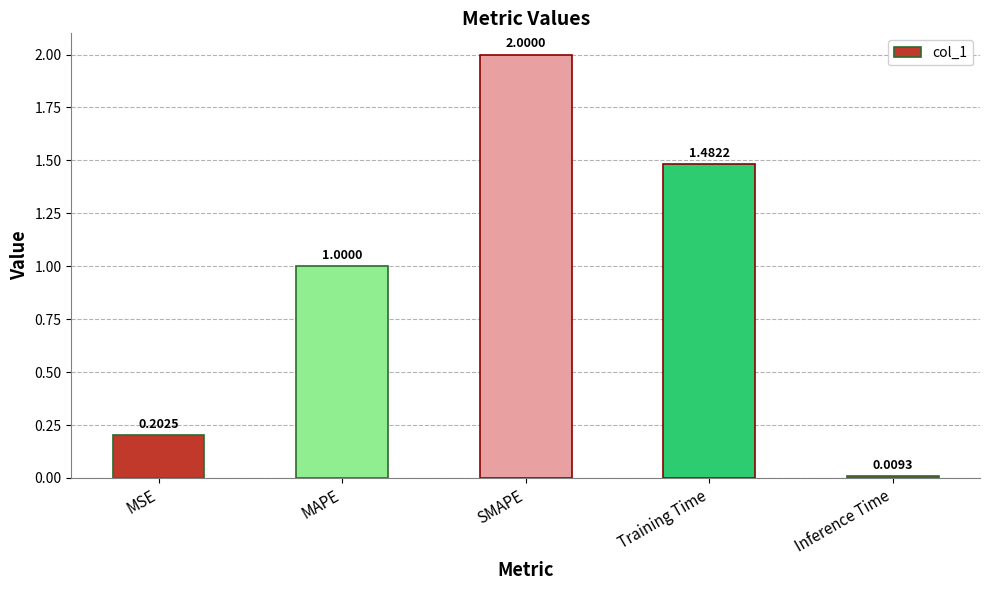

Is it true that the value at MSE is 0.1?

False